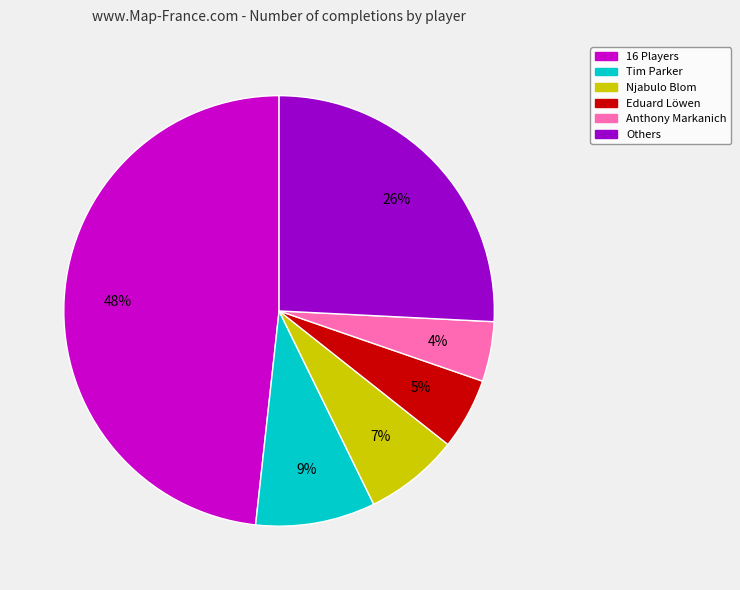

Is there any slice that represents more than half of the pie?

No